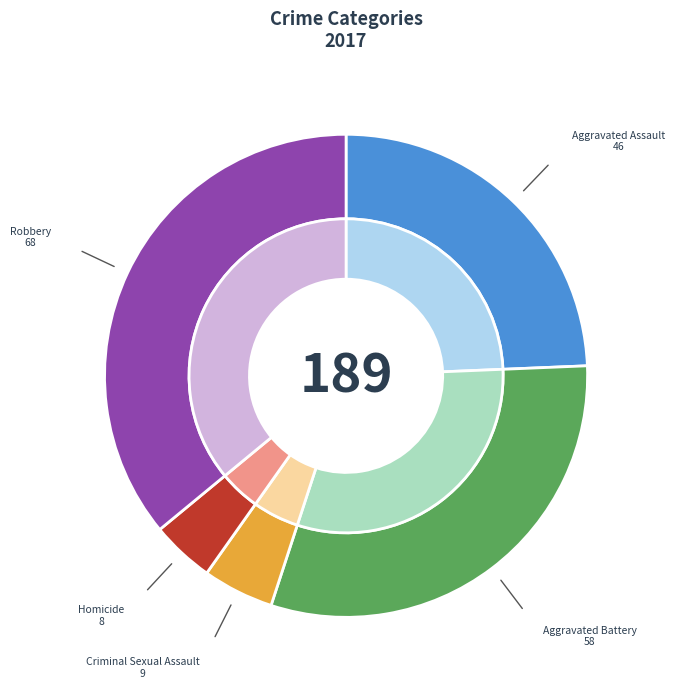

True or false: Aggravated Battery accounts for 37% of the total.

False